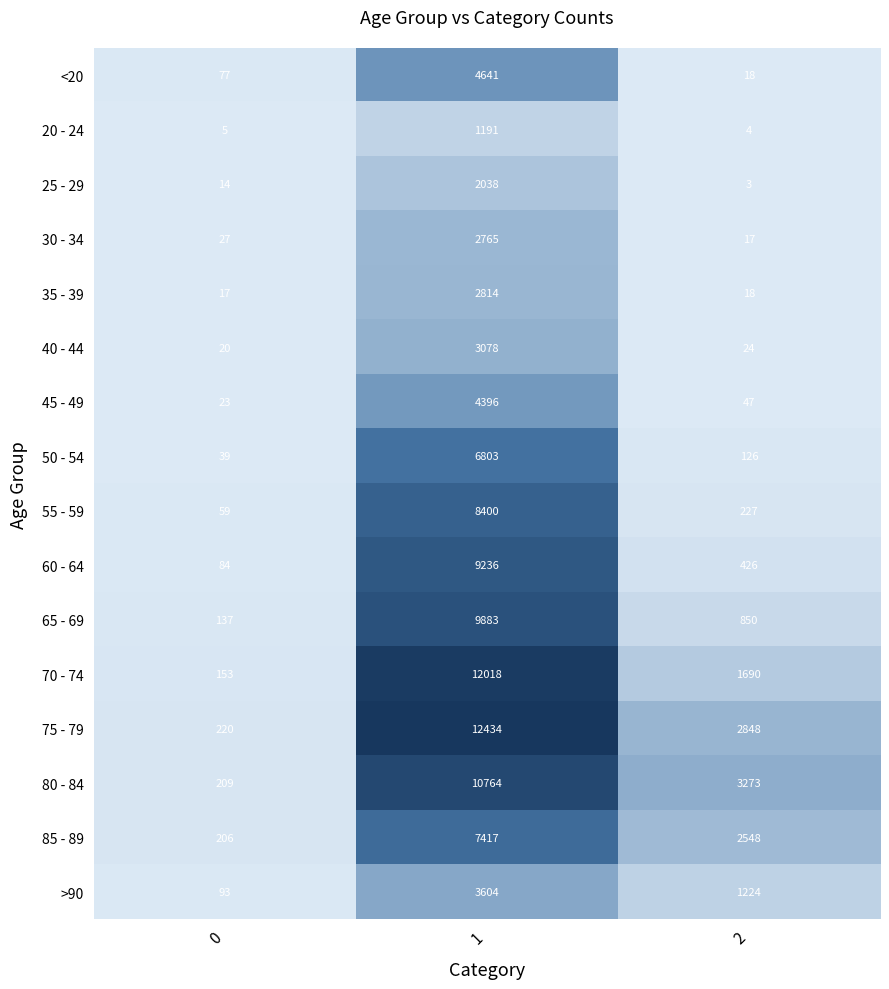

List the series in order of their peak value, lowest first.

20 - 24, 25 - 29, 30 - 34, 35 - 39, 40 - 44, >90, 45 - 49, <20, 50 - 54, 85 - 89, 55 - 59, 60 - 64, 65 - 69, 80 - 84, 70 - 74, 75 - 79